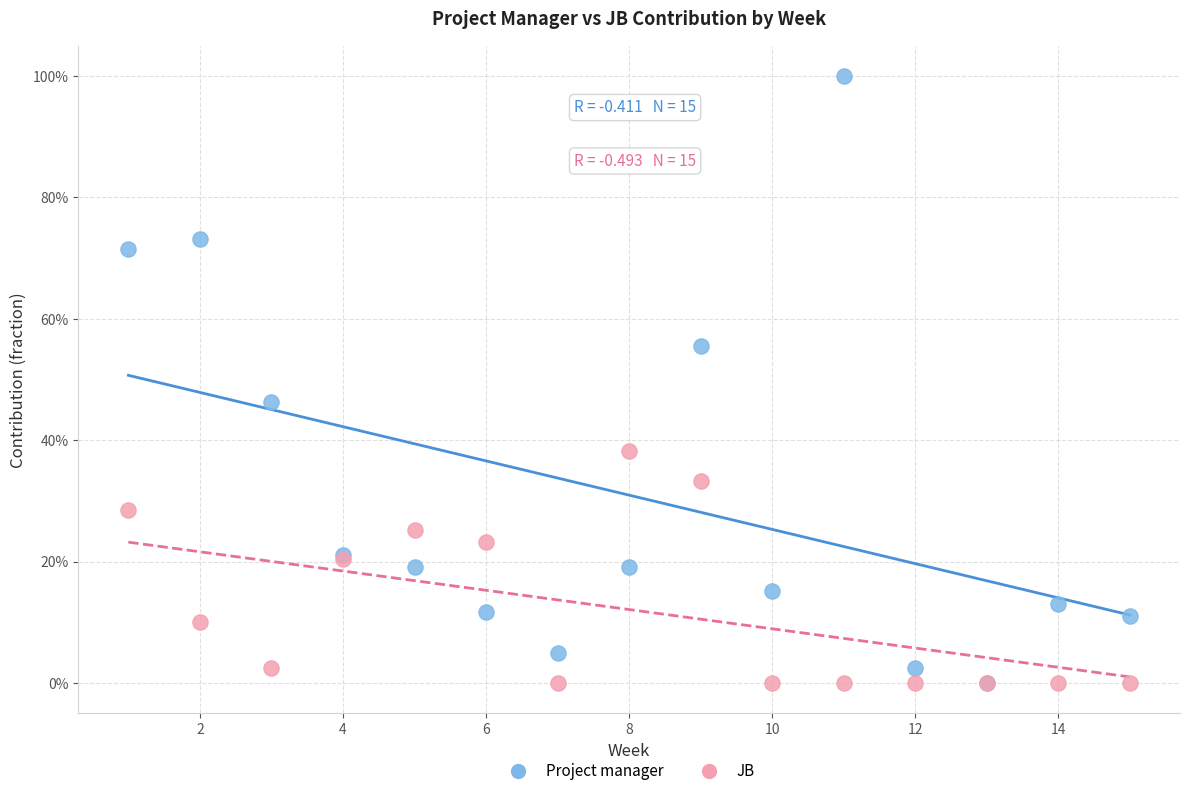

Which series has the widest spread of Y values?

Project manager